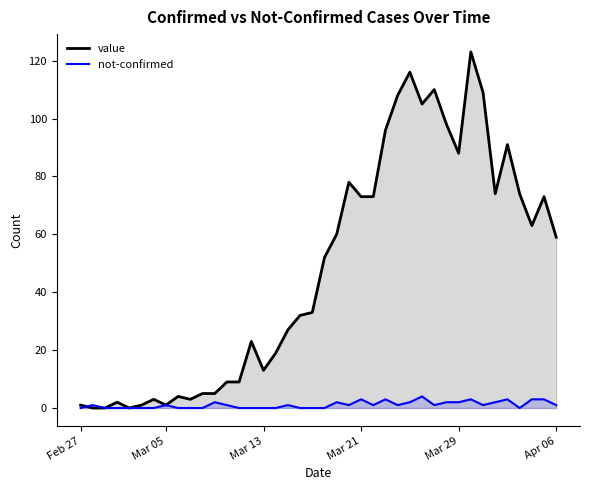

Rank the series by their average value, from highest to lowest.

value, not-confirmed